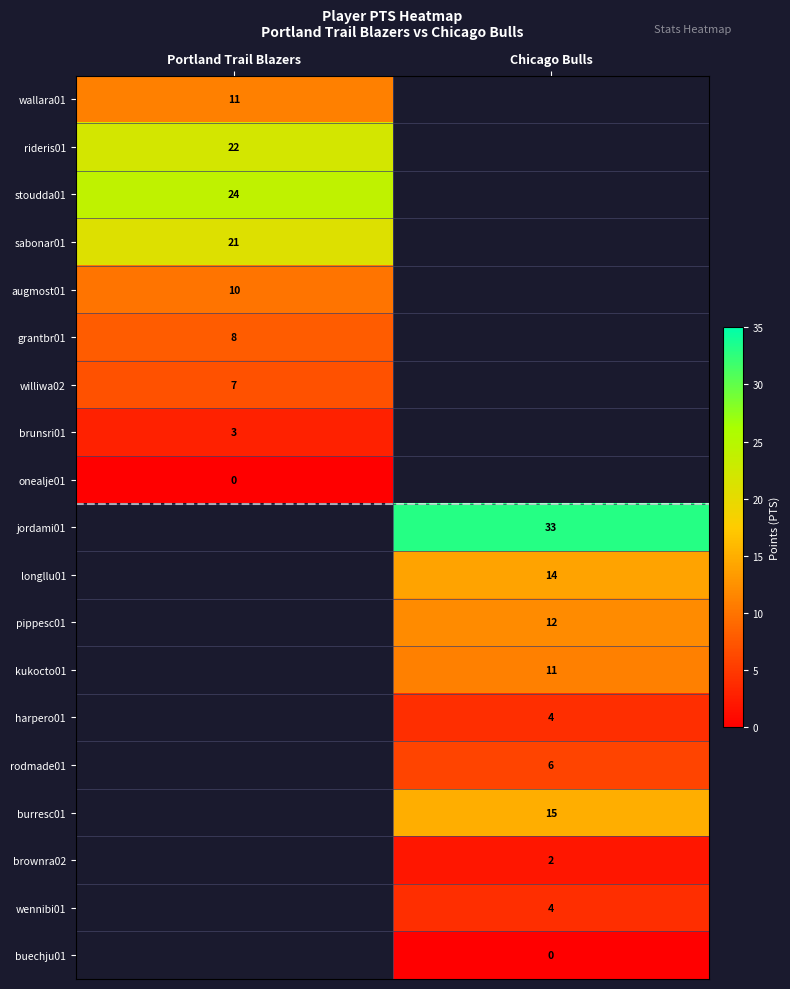

The value of pippesc01 at Chicago Bulls is 19. True or false?

False